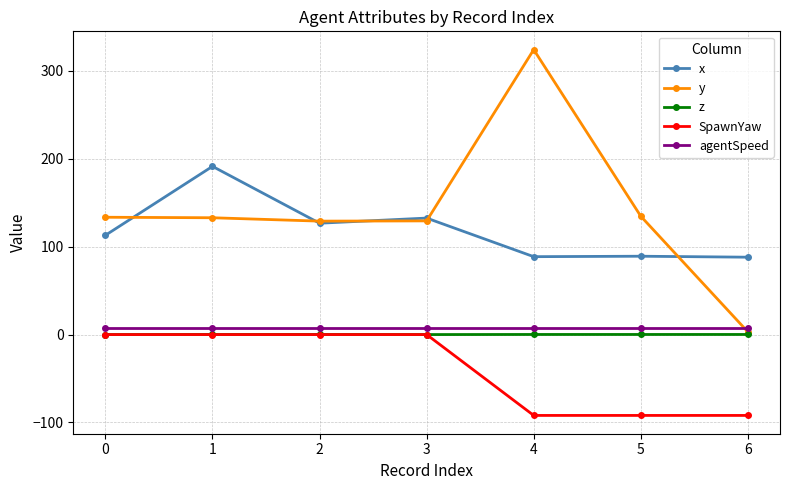

Count the number of data series in this chart.

5